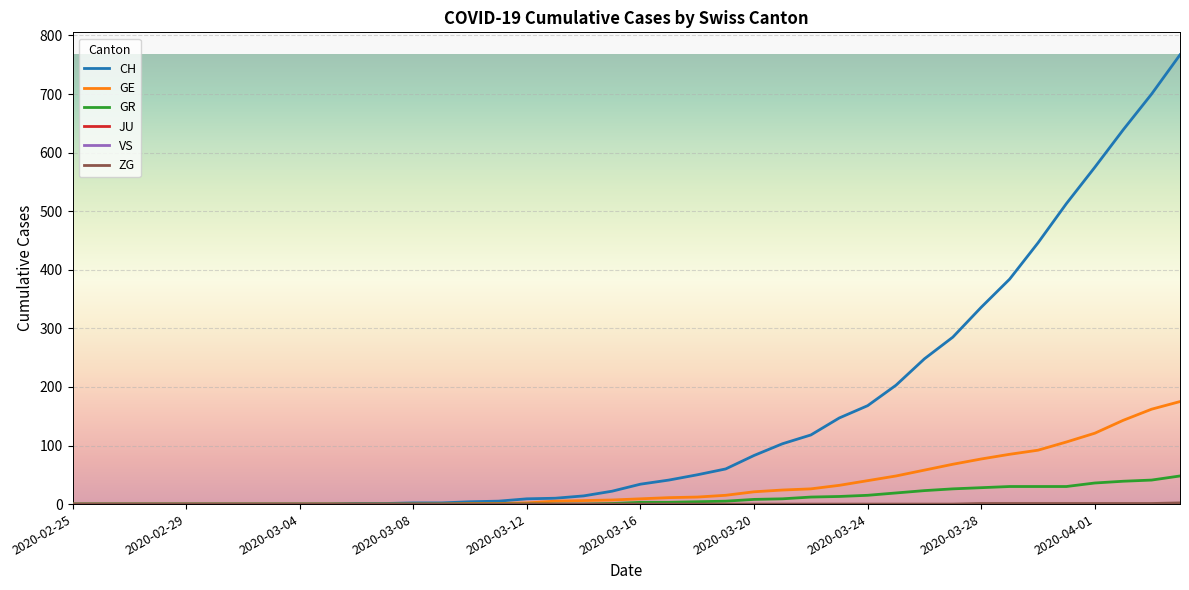

True or false: VS and ZG intersect in this chart.

False